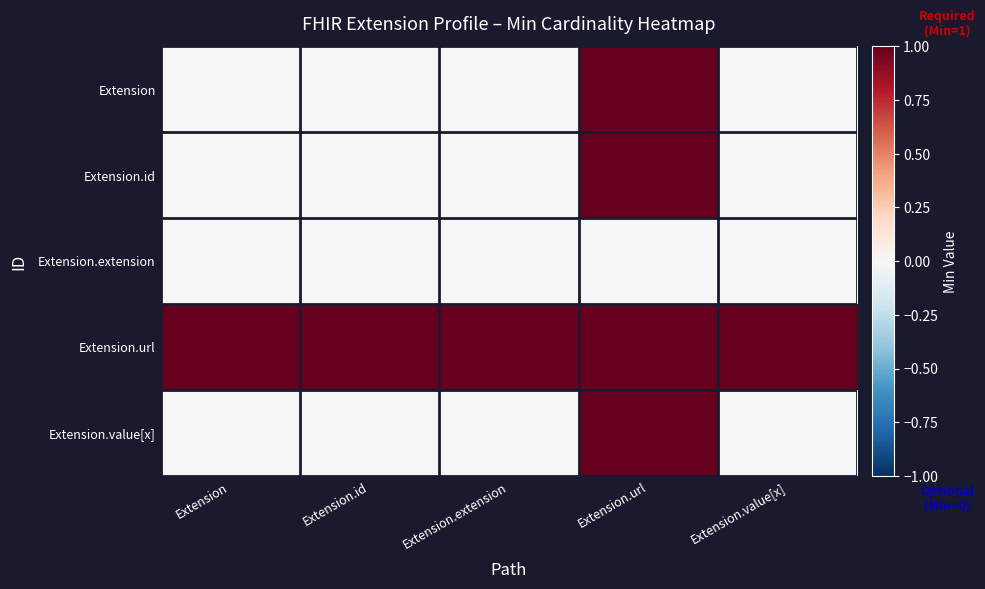

How many distinct data groups are displayed?

5